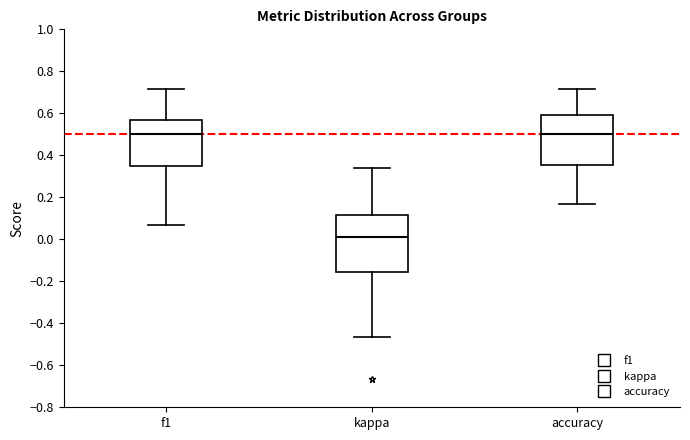

Where does the upper whisker of the box for f1 end on the y-axis? The values are not printed on the chart, so give them approximately, as read against the axis.

0.72